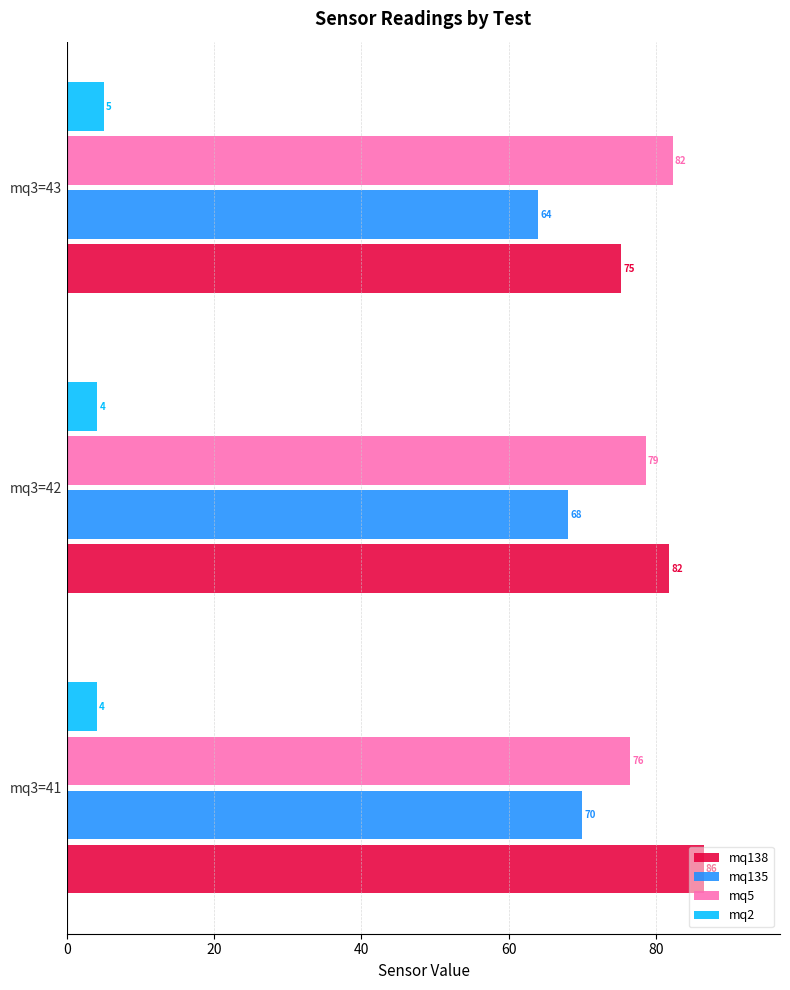

What is the minimum value shown in the chart?

4.0